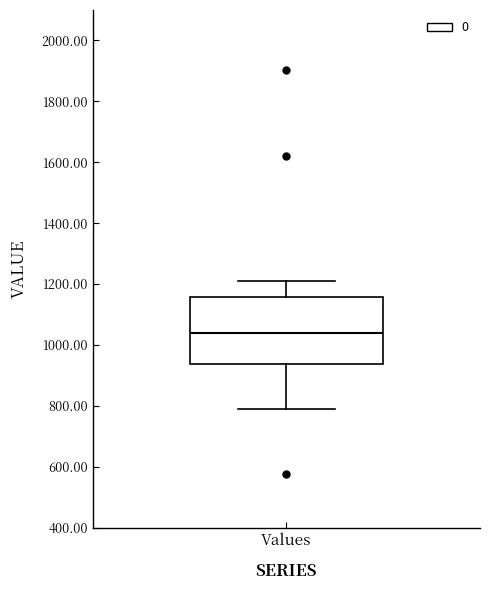

Read this box plot against the y-axis: the position of the median line, the range covered by the box, and the ends of both whiskers. The values are not printed on the chart, so give them approximately, as read against the axis.

median 1040, box 940 to 1160, whiskers 800 to 1220